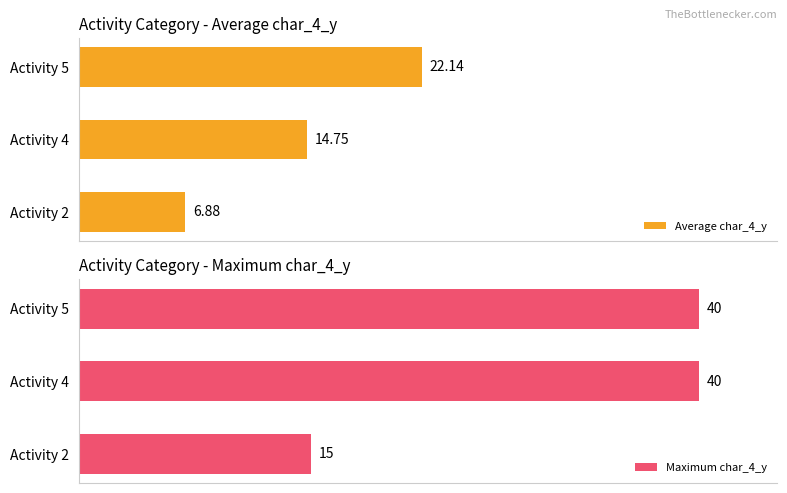

Rank the series by their maximum value, from highest to lowest.

Maximum char_4_y, Average char_4_y